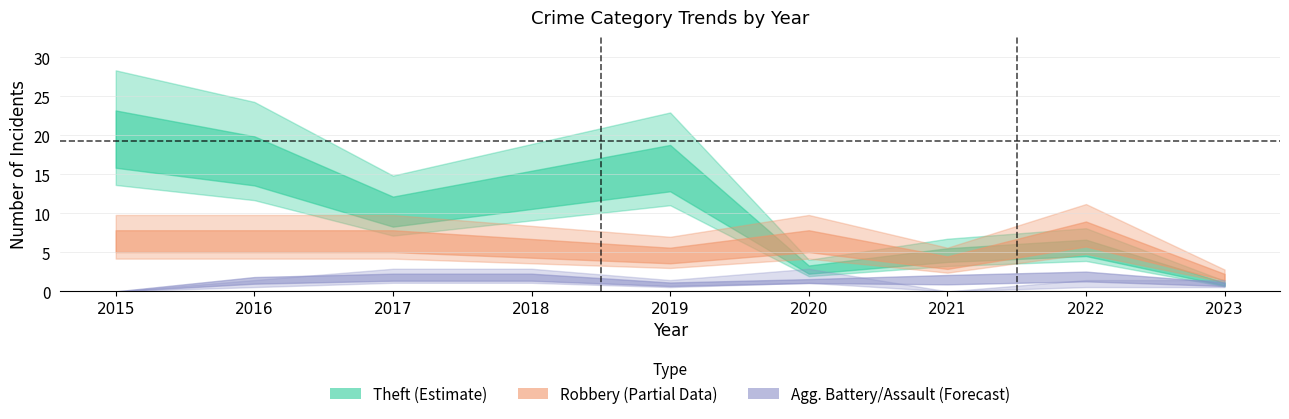

True or false: Aggravated Battery has a value of 2 at 2017.

True